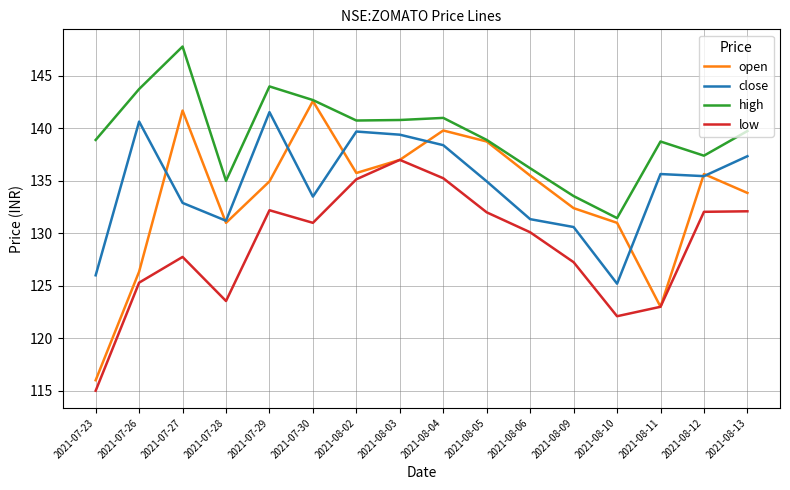

At which category does the chart reach its peak across all series?

2021-07-27